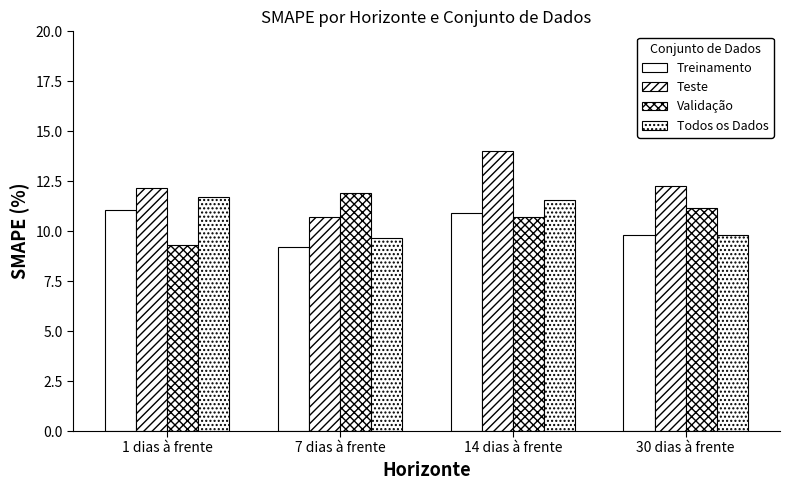

Count the number of categories in the chart.

4